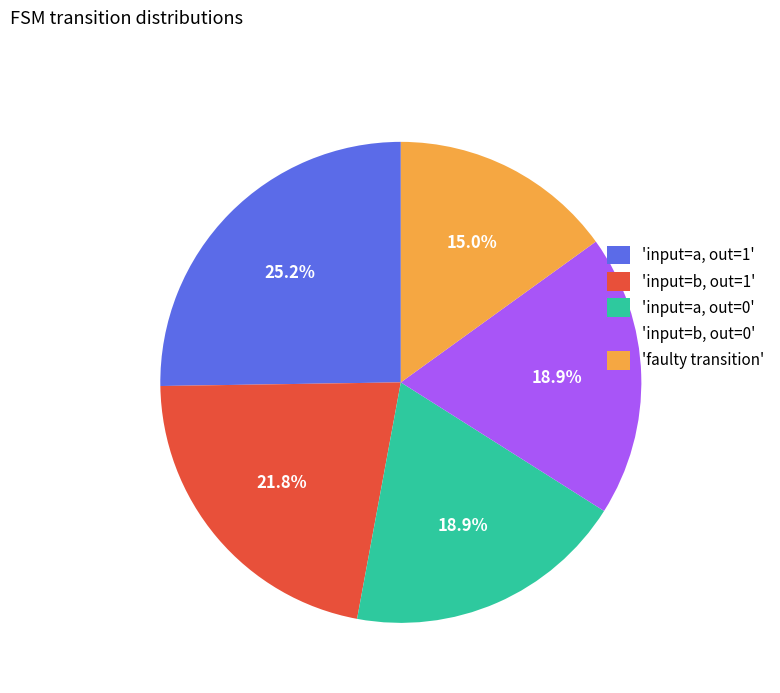

Approximately how many times larger is the value at 'faulty transition' compared to 'input=a, out=0'?

0.8